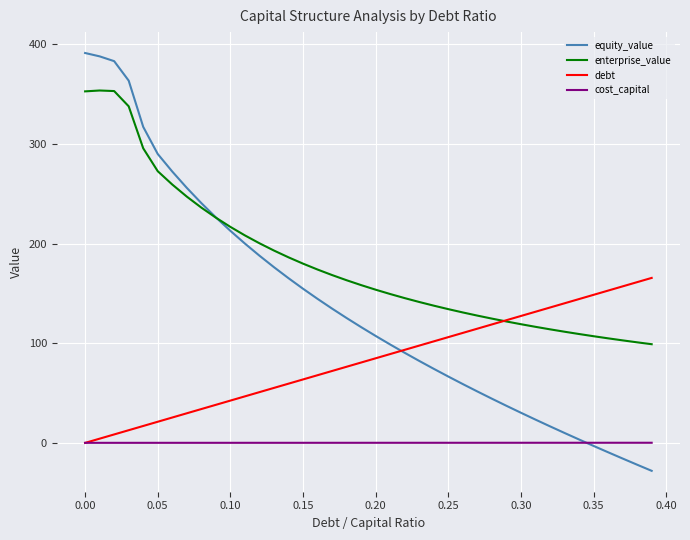

How many lines are shown in the chart?

4